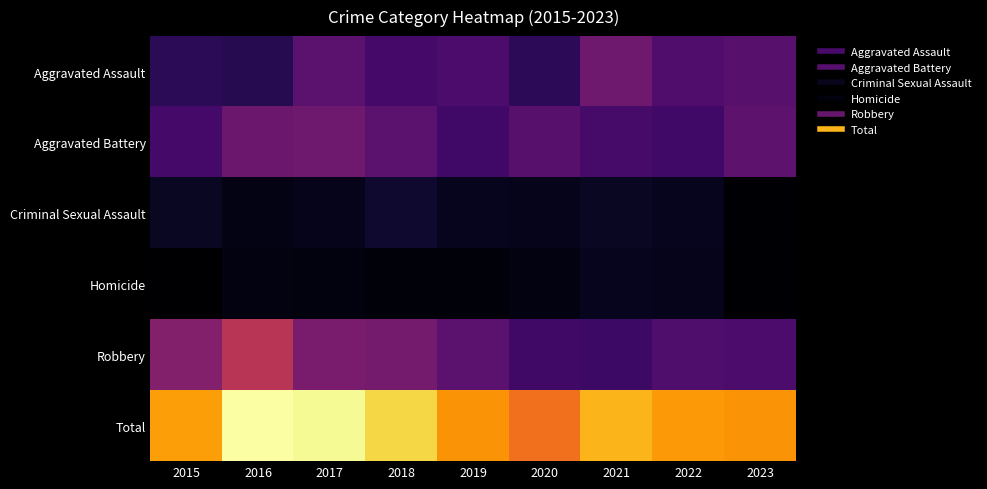

Which series has the largest total across all categories?

Total